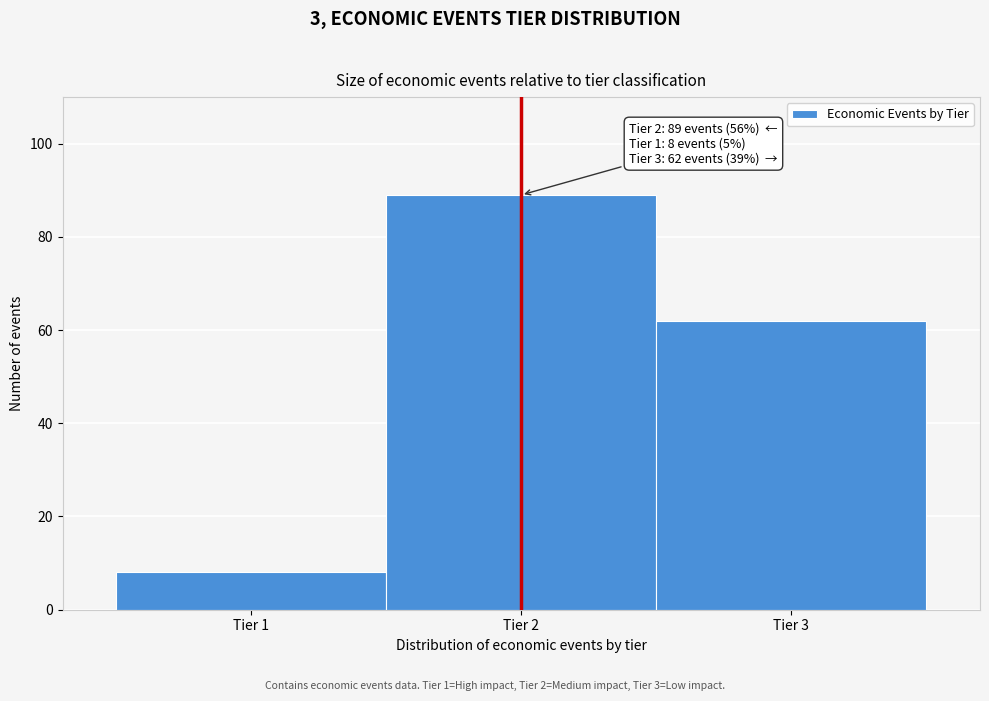

Which range on the x-axis has the tallest bar?

1.5 to 2.5